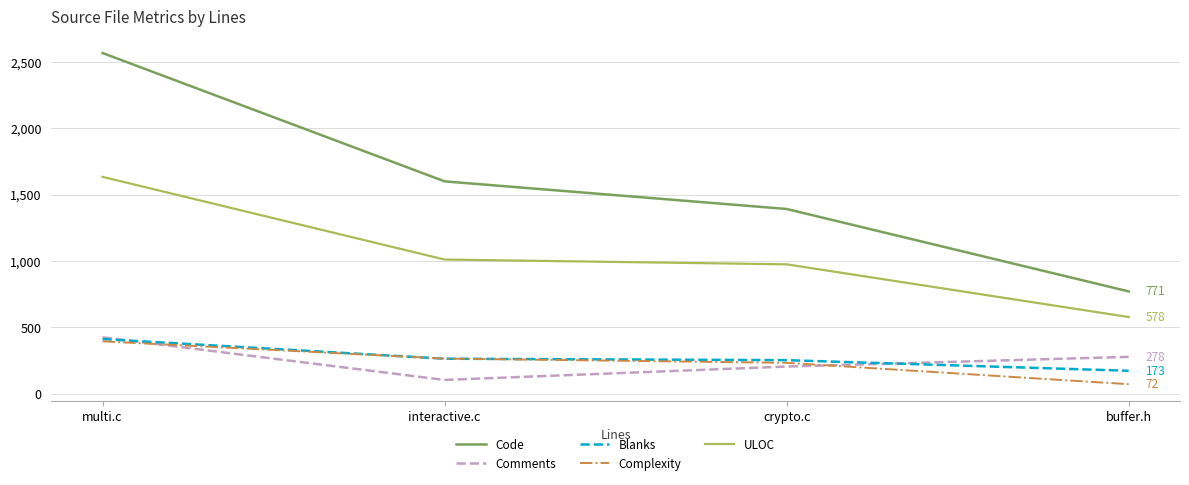

What is the spread (max minus min) of values at crypto.c?

1187